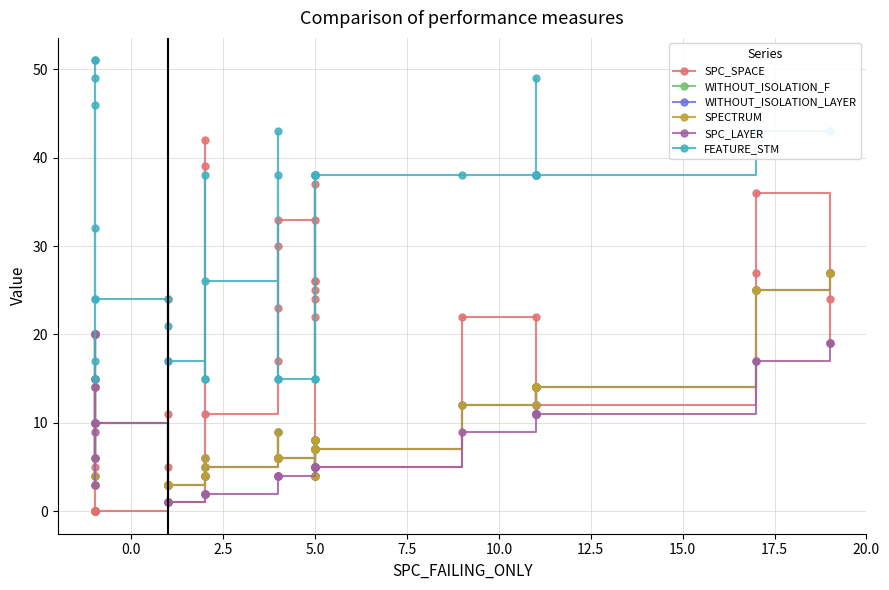

How many intersections are there between WITHOUT_ISOLATION_LAYER and SPC_LAYER?

4